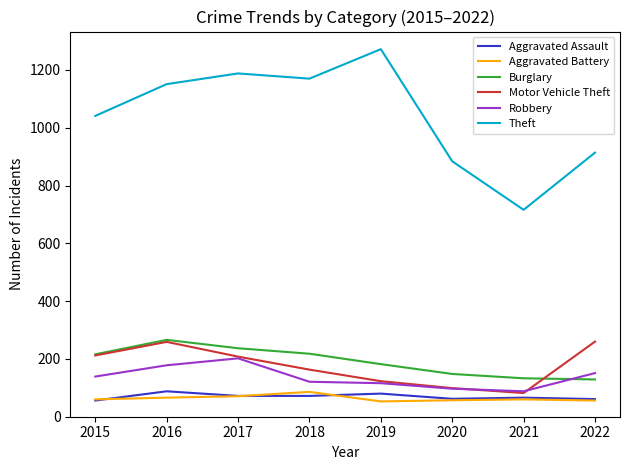

True or false: Robbery has more than 2 interior local peaks.

False